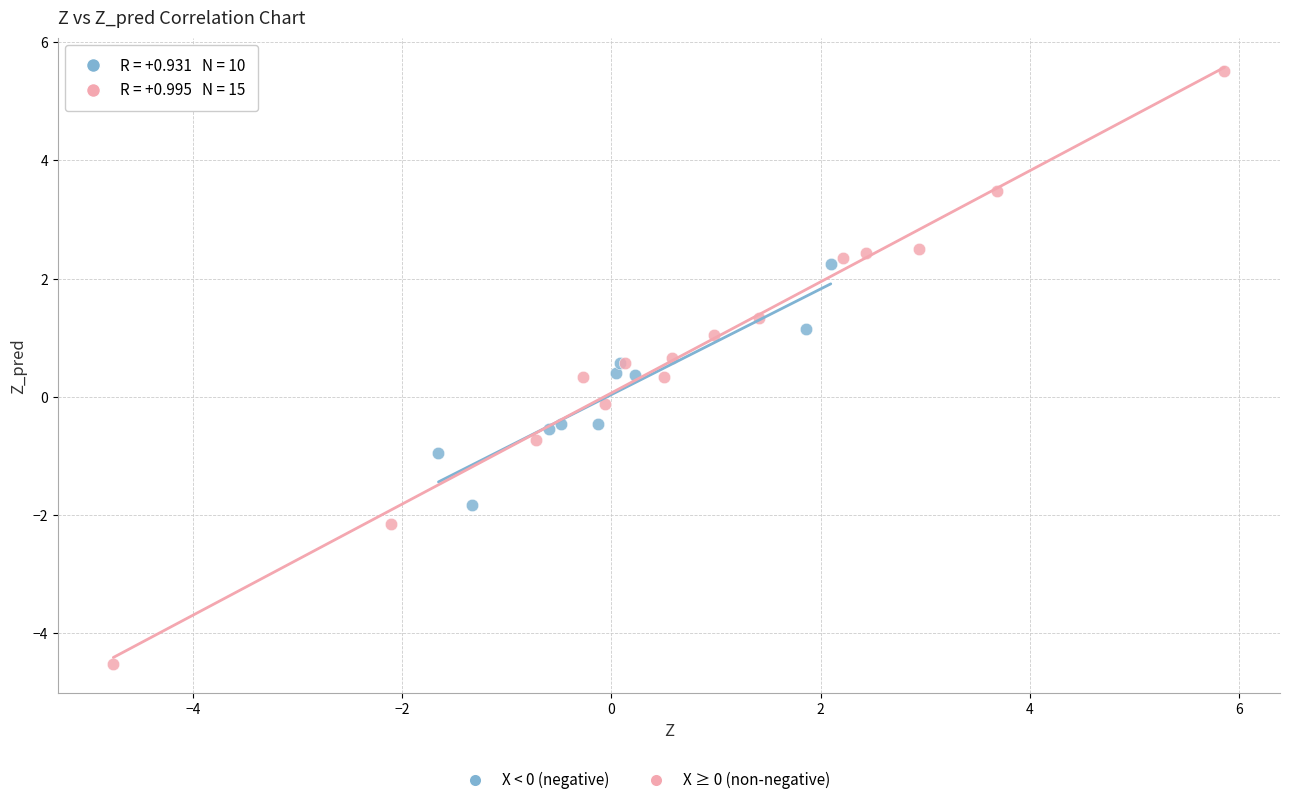

Which series has the largest Y range (max minus min)?

X ≥ 0 (non-negative)